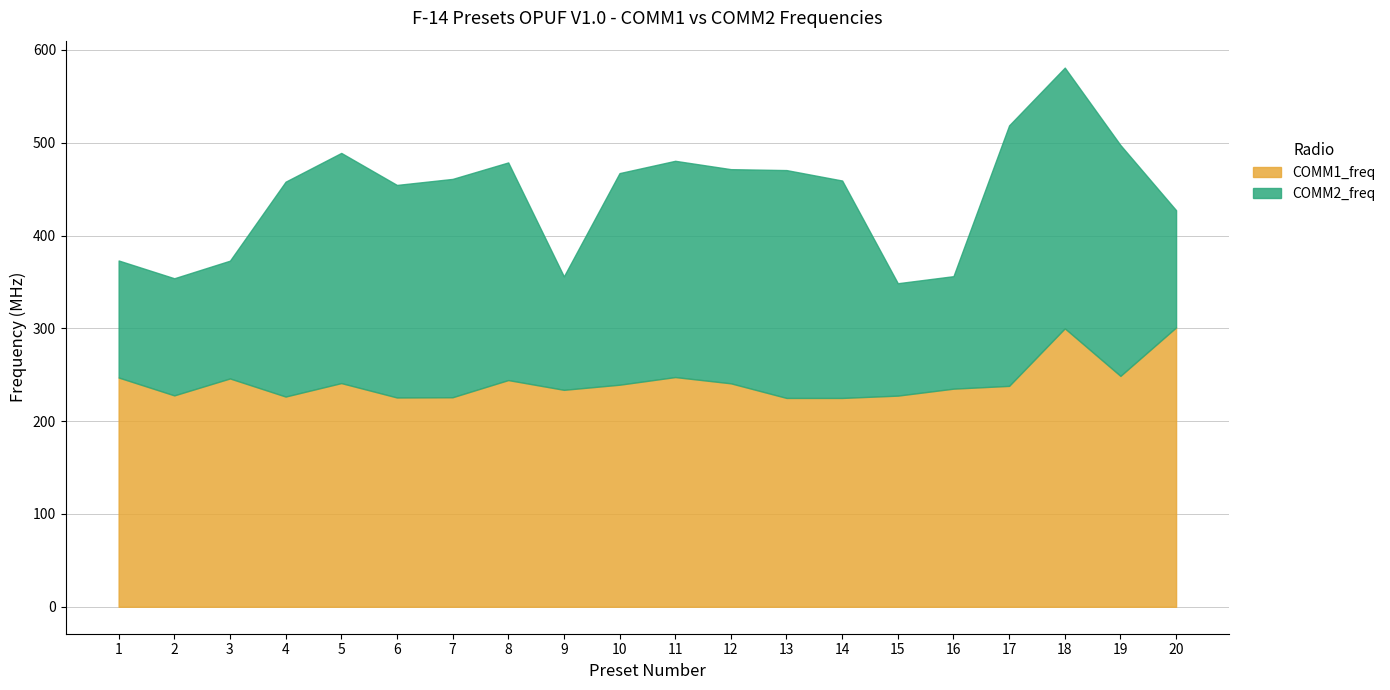

Which series has the widest spread of values?

COMM2_freq